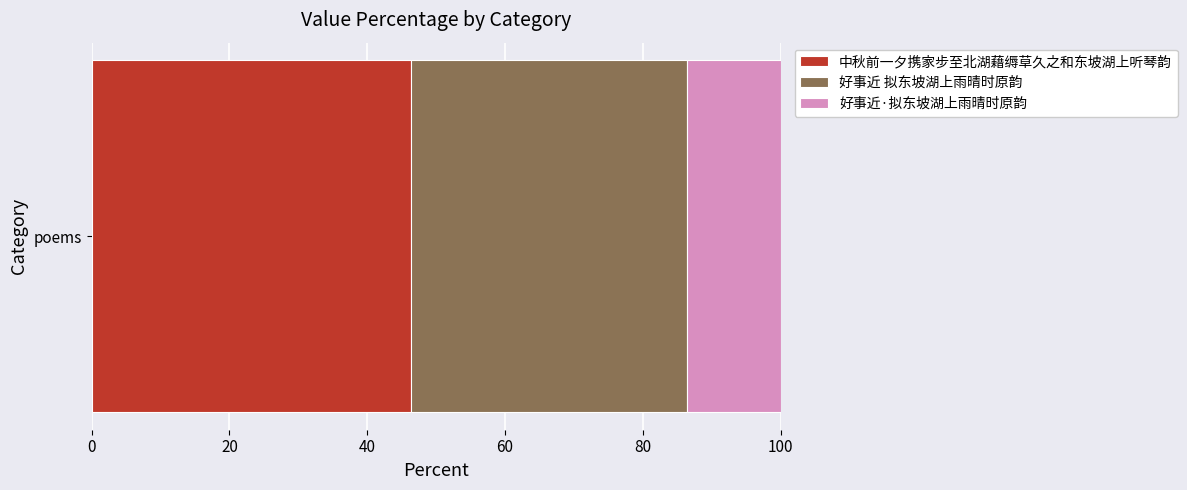

What value does the 中秋前一夕携家步至北湖藉缛草久之和东坡湖上听琴韵 series have at poems?

46.4